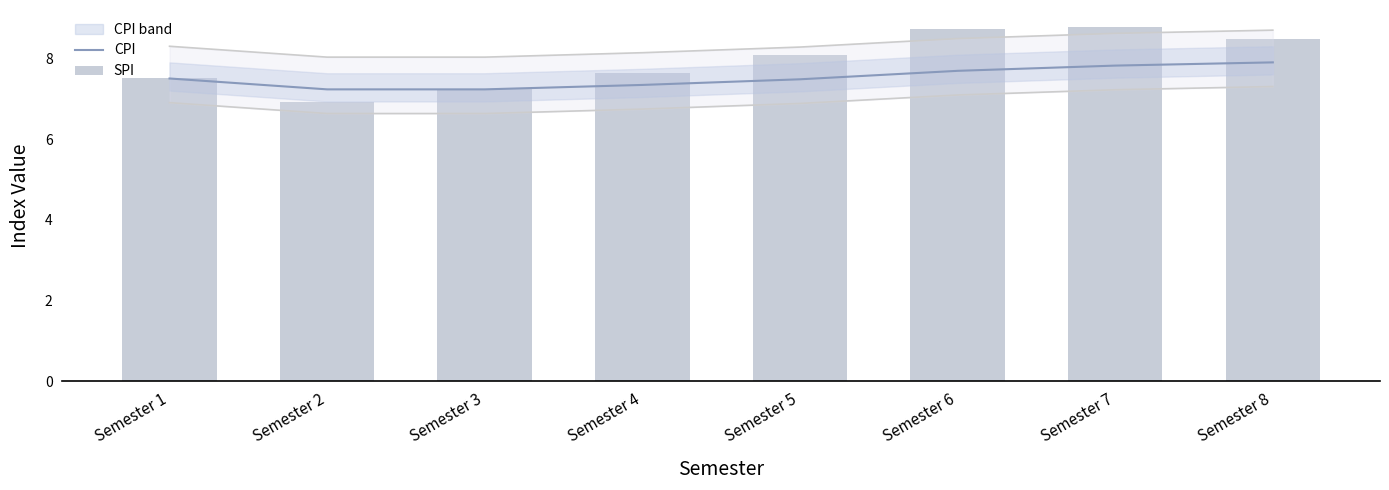

At how many categories does at least one series exceed 7?

8